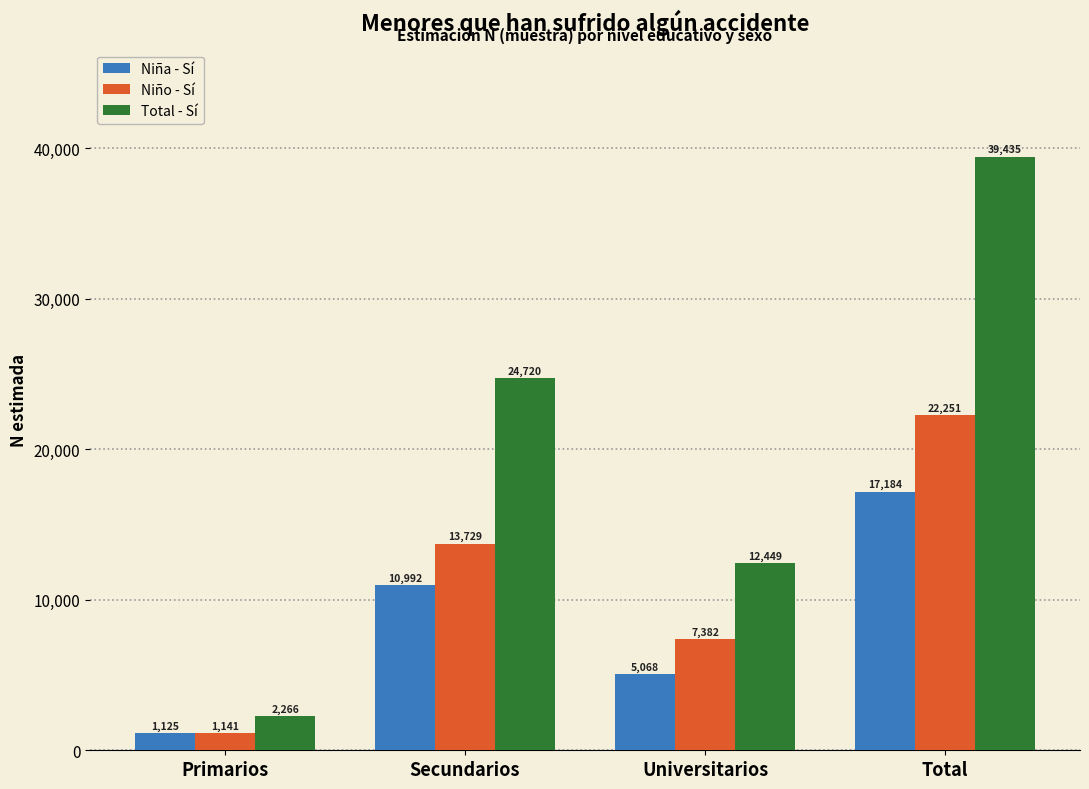

How many distinct data groups are displayed?

3